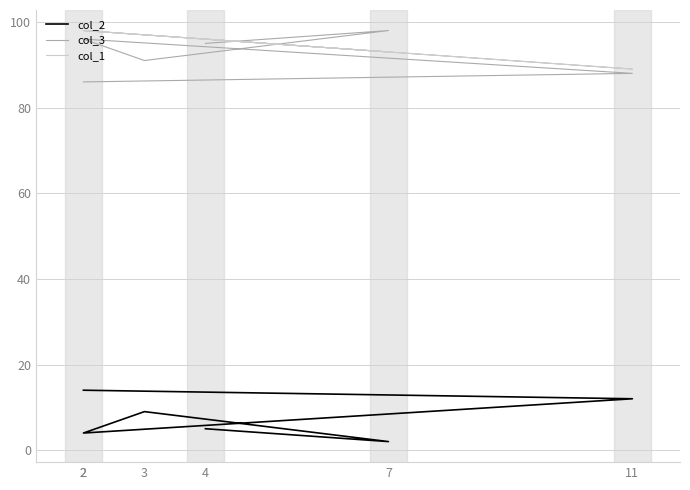

Which category has the highest value across all series?

7